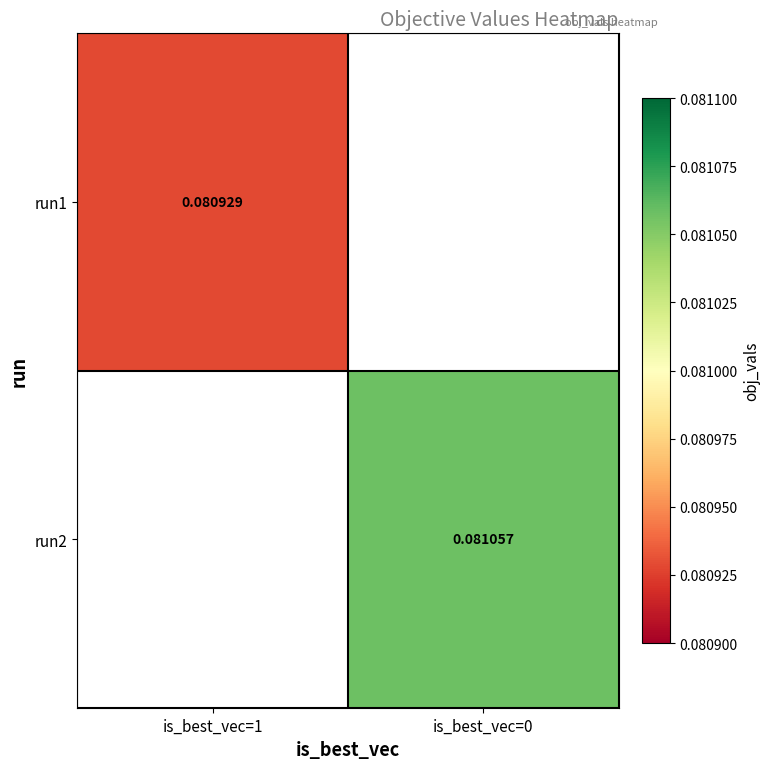

Is the value of run2 at is_best_vec=0 greater than the value of run1 at is_best_vec=1?

Yes